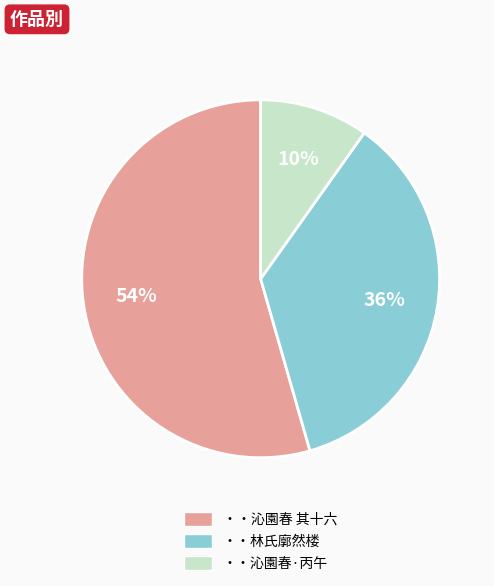

Is there any slice that represents more than half of the pie?

Yes